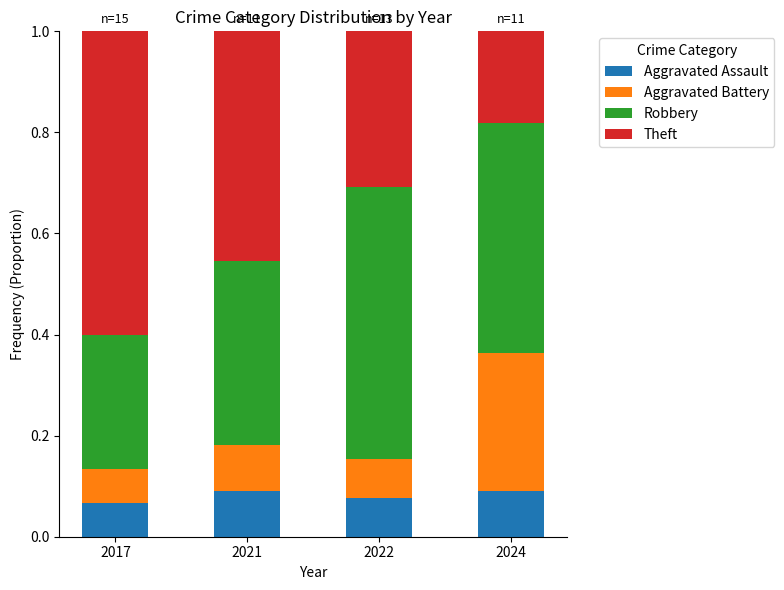

Is it true that Aggravated Assault equals 0.0 at 2022?

False